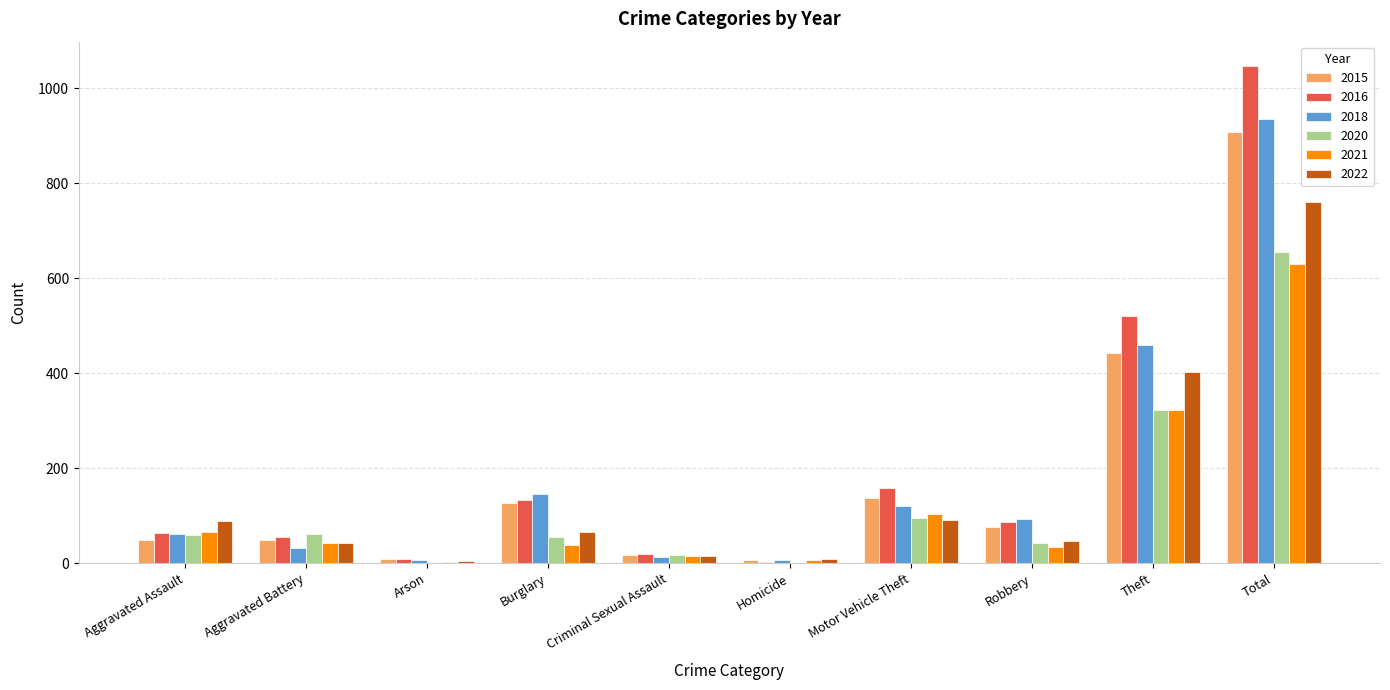

What are all the series names shown in the legend?

2015, 2016, 2018, 2020, 2021, 2022